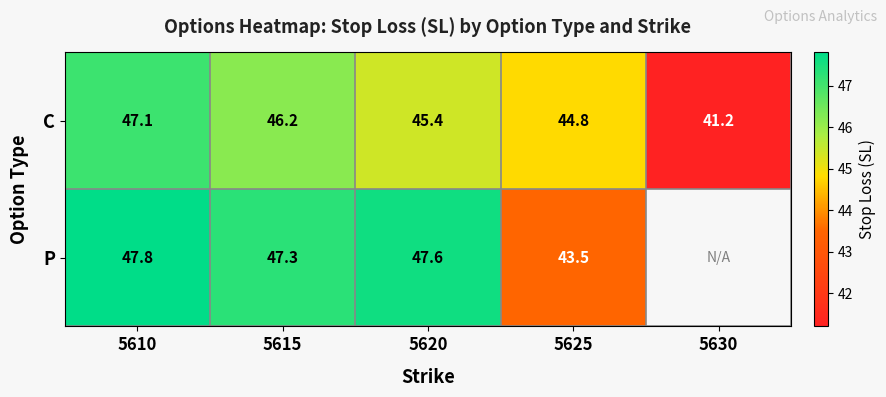

How many values in the C series are below 45?

2